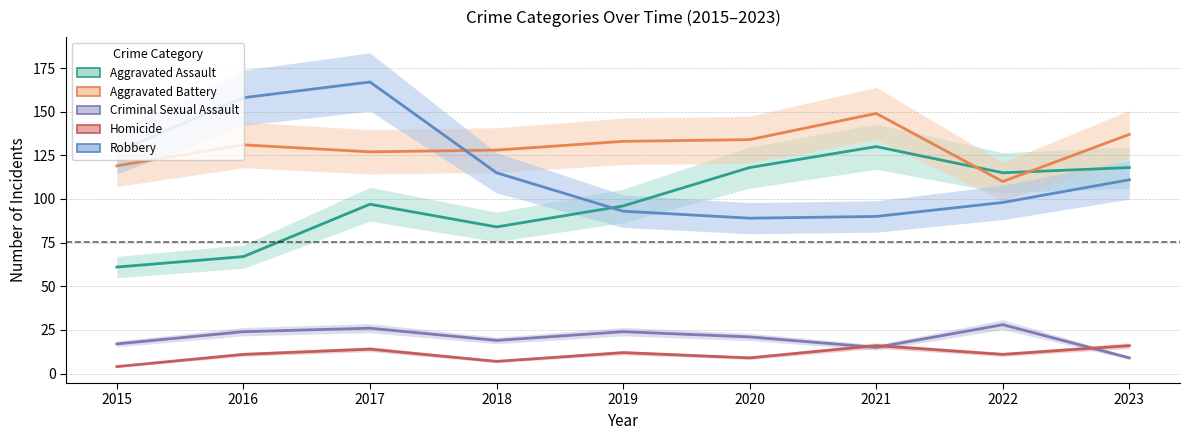

Rank the series at 2016 from lowest to highest value.

Homicide, Criminal Sexual Assault, Aggravated Assault, Aggravated Battery, Robbery